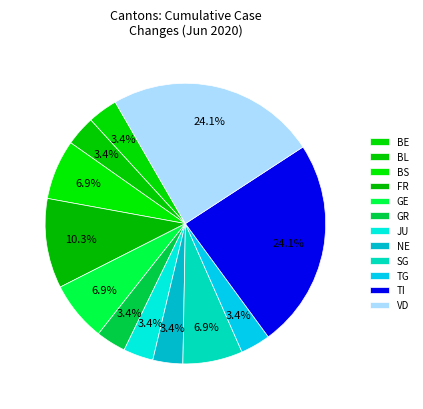

Which slice is the smallest?

BE